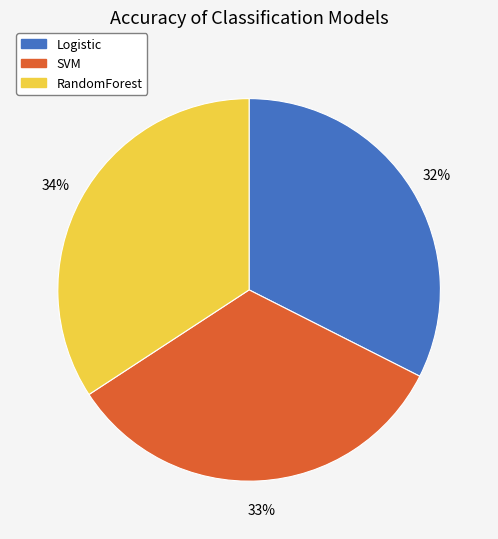

Is the sum of RandomForest and Logistic greater than half?

Yes